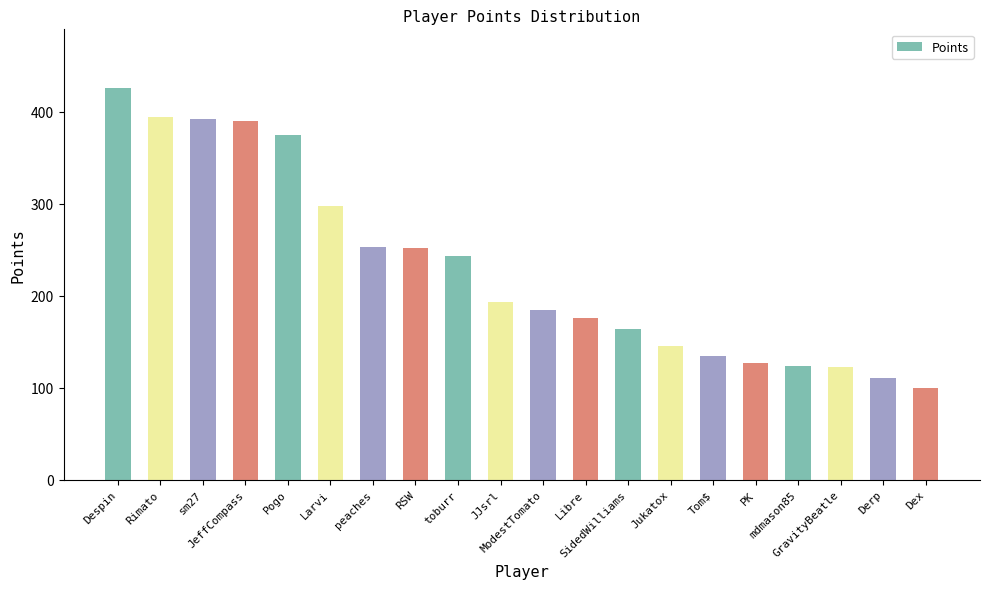

How many data points are less than 193?

10